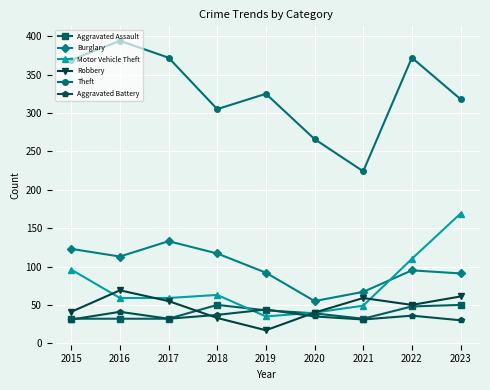

What is the sum of all Motor Vehicle Theft values?

680